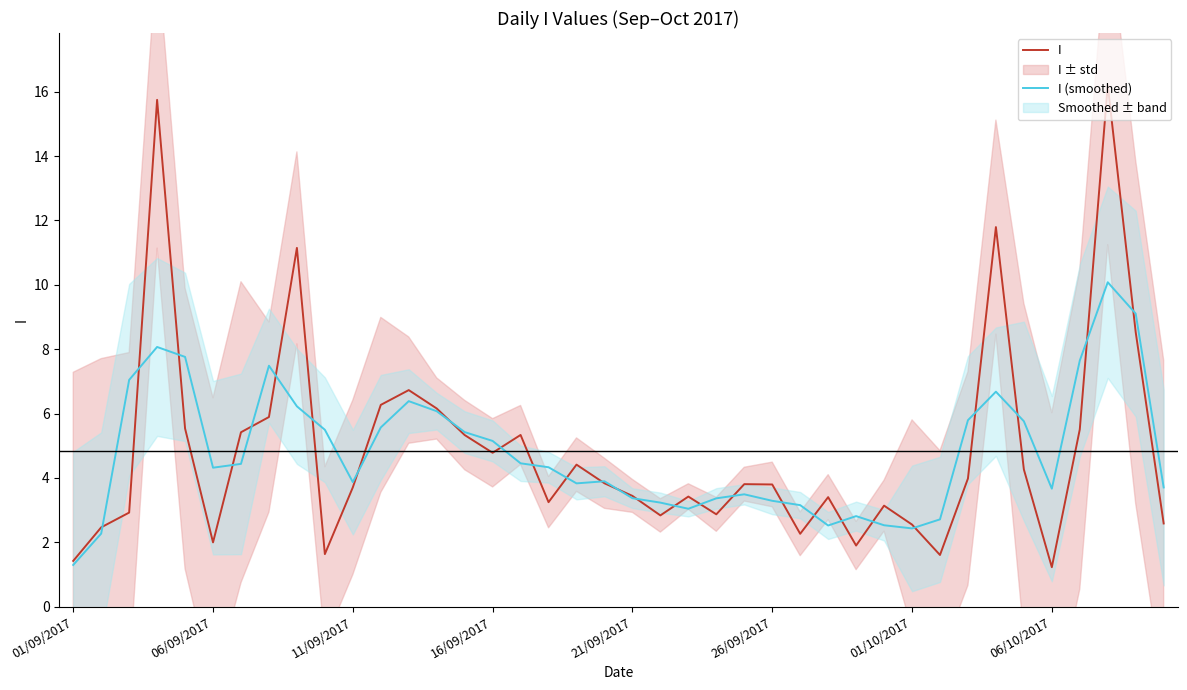

Does the chart have visible grid lines?

No